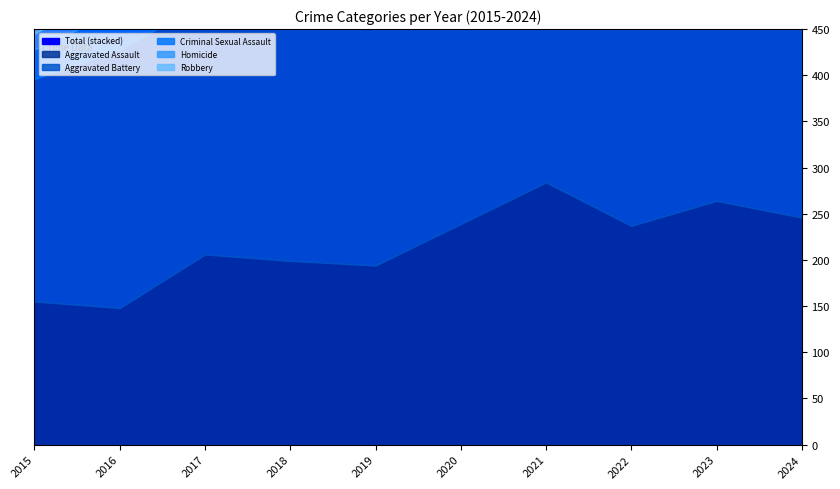

What is the sum of all Criminal Sexual Assault values?

390